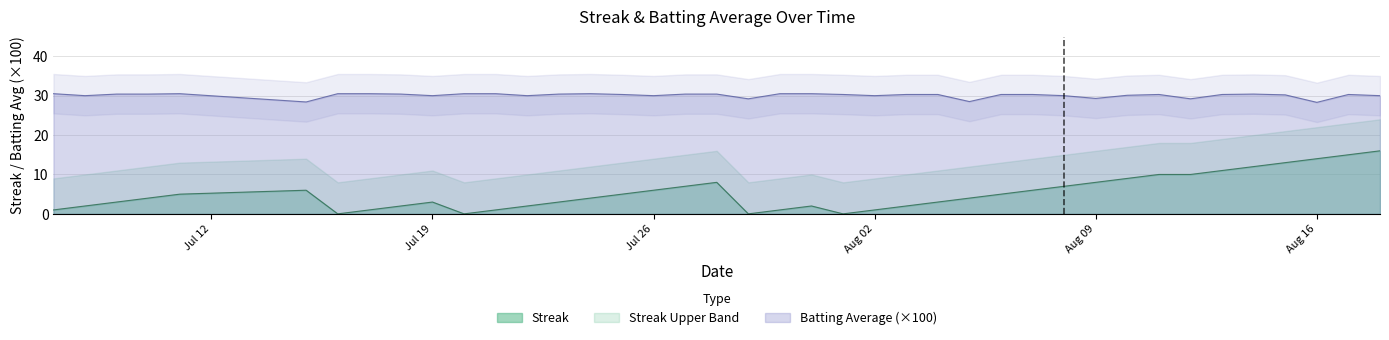

The value of Streak at Jul 26 is 4.0. True or false?

False